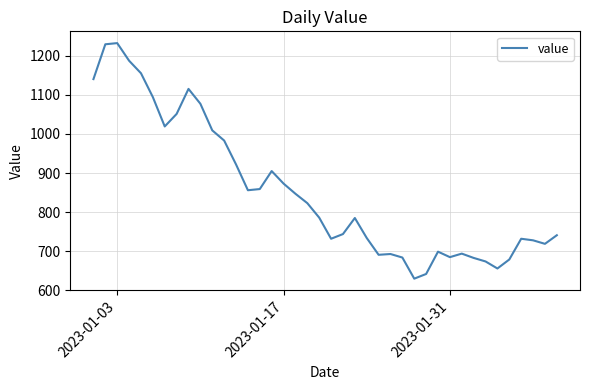

What is the smallest value displayed?

630